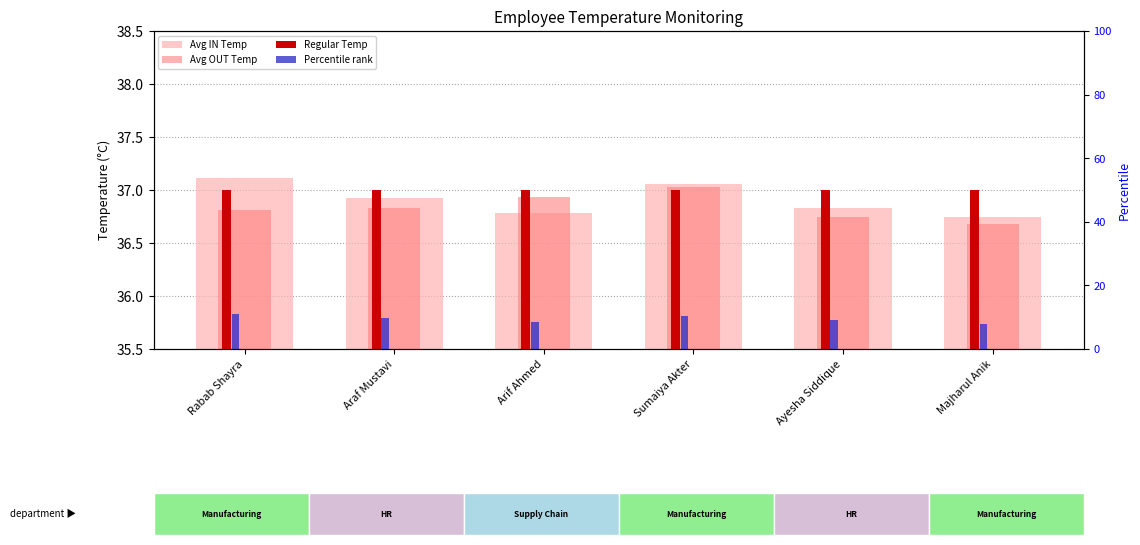

What value does the Percentile rank series have at Majharul Anik?

8.0